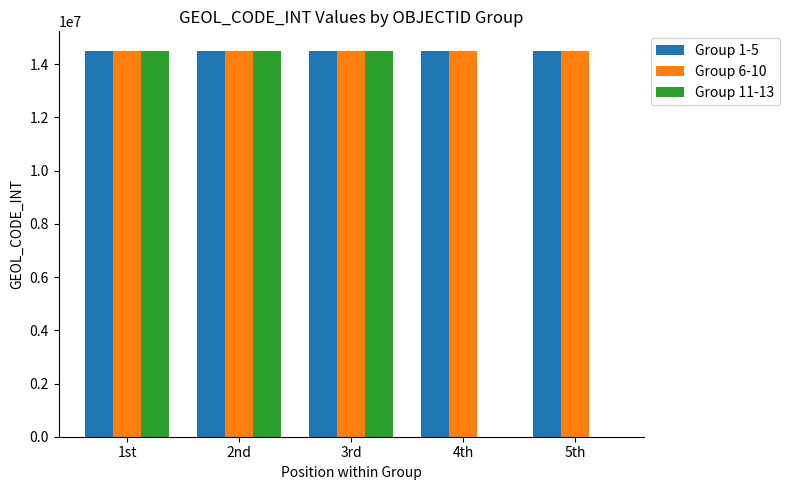

Is it true that Group 6-10 equals 9466616 at 5th?

False